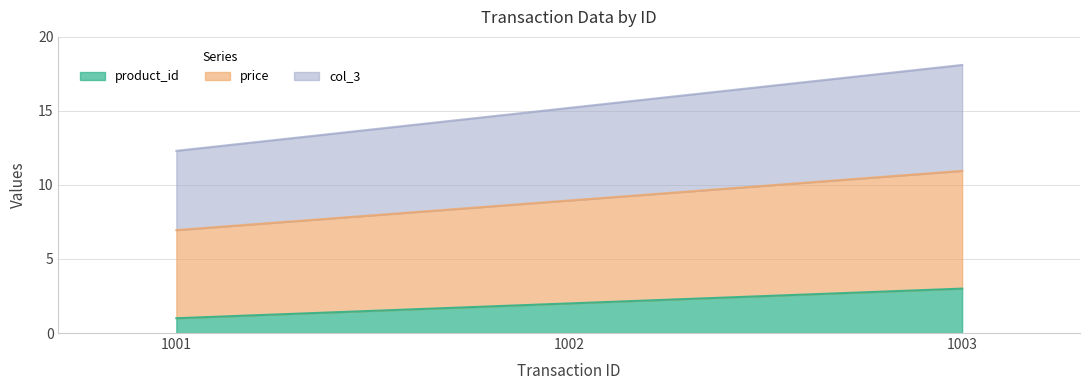

How many data points does each series have?

3